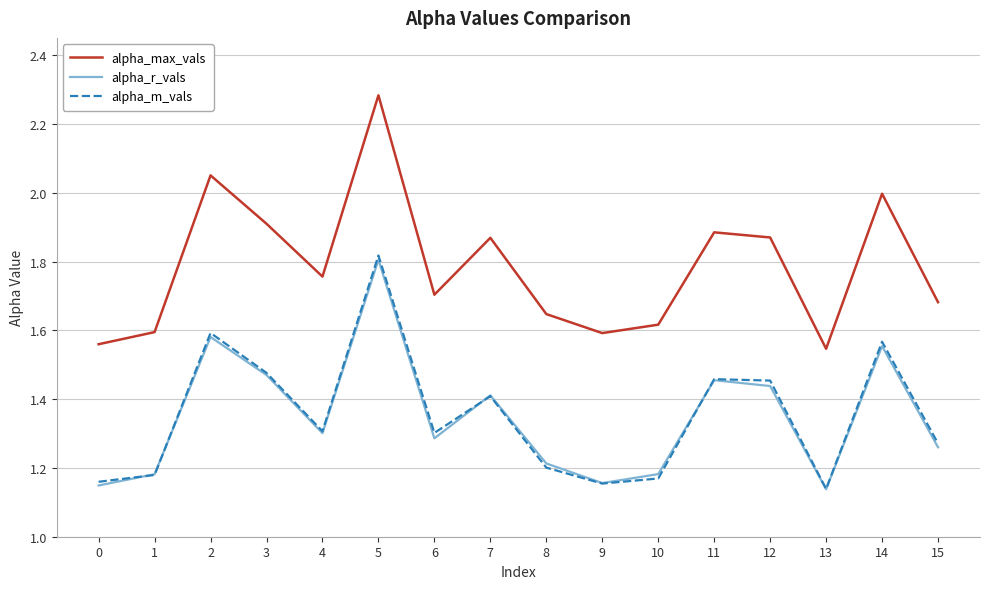

True or false: alpha_m_vals has a value of 1.6 at 14.

True